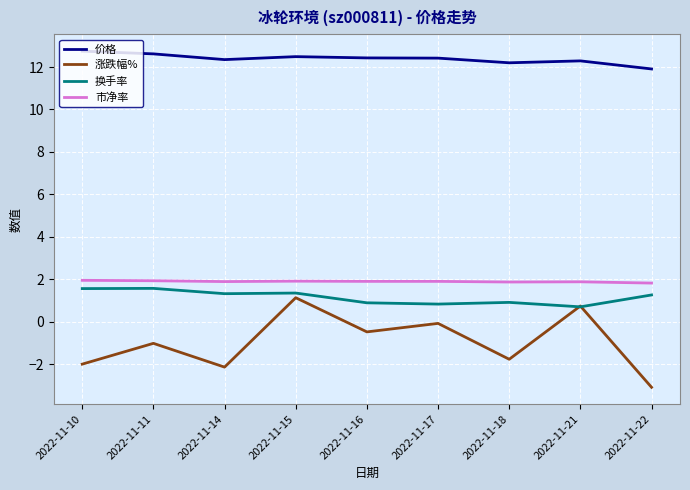

What is the lowest value of the 换手率 series?

0.7